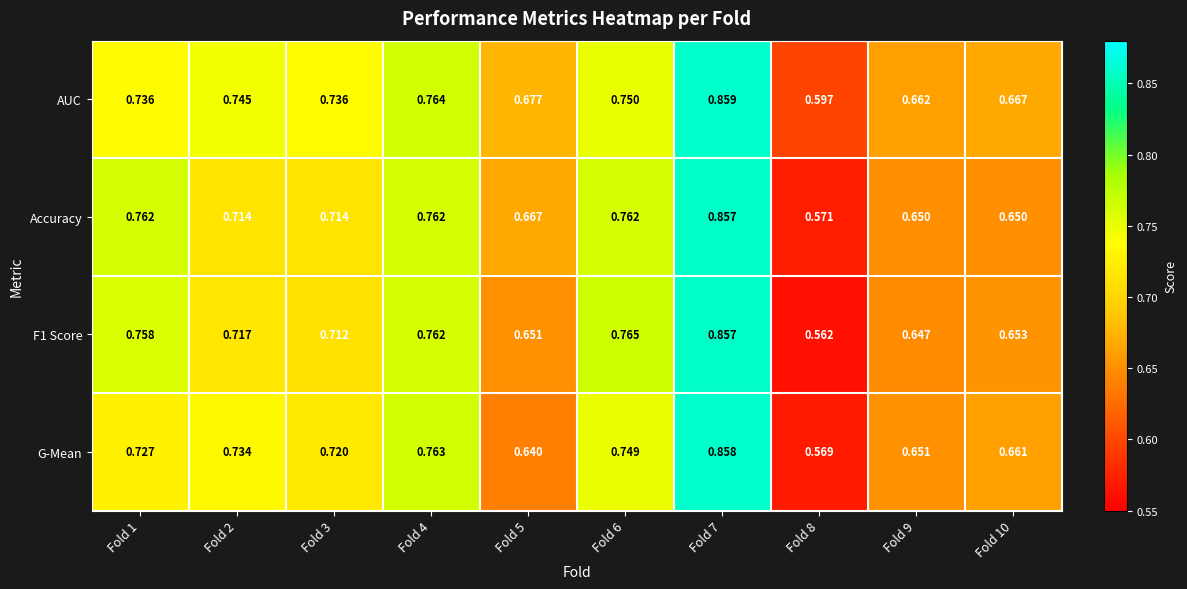

Which series has the largest total across all categories?

AUC